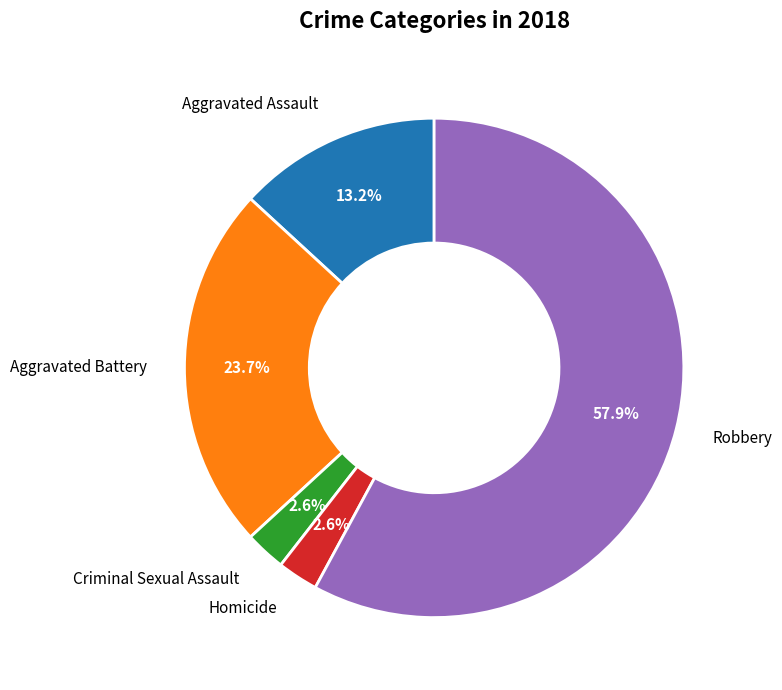

The Criminal Sexual Assault slice represents 8% of the pie. True or false?

False